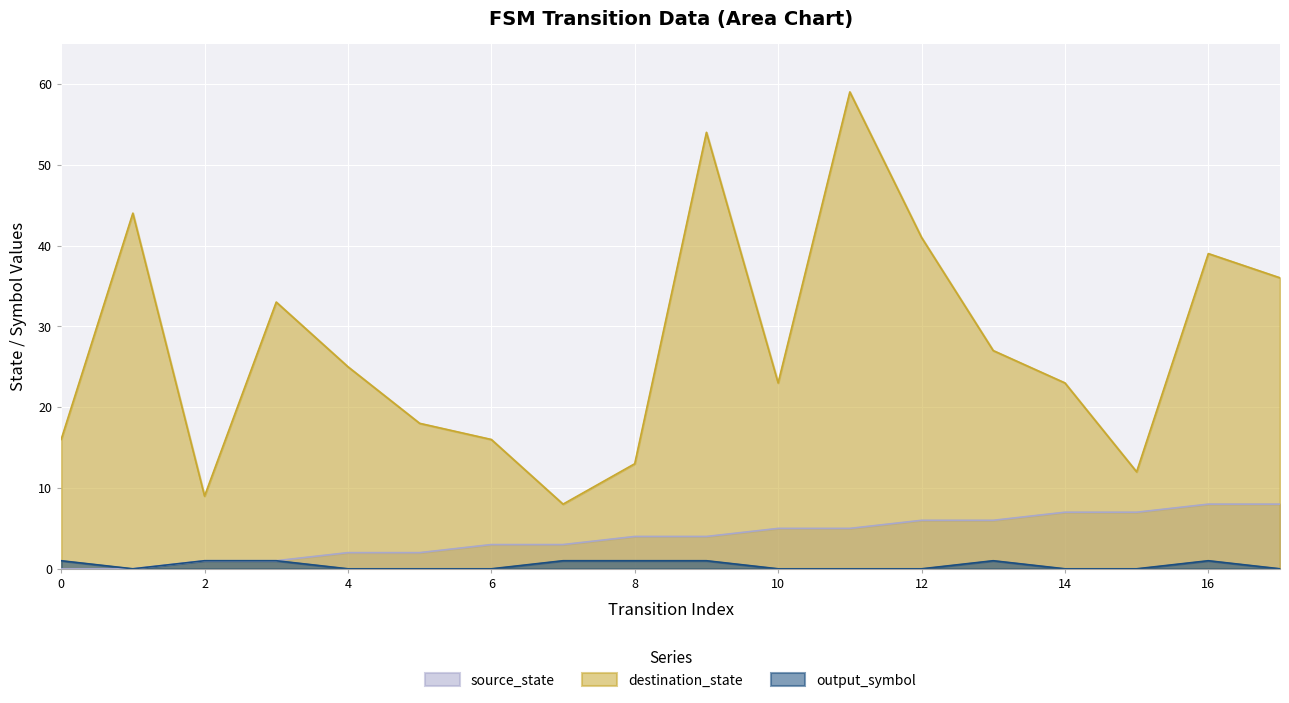

What is the total value across all series at 13?

34